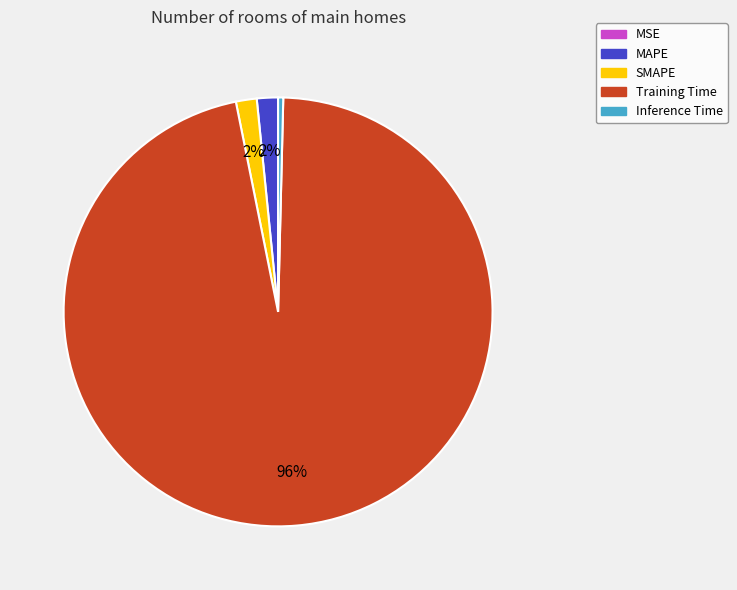

Between Training Time and Inference Time, which is larger?

Training Time